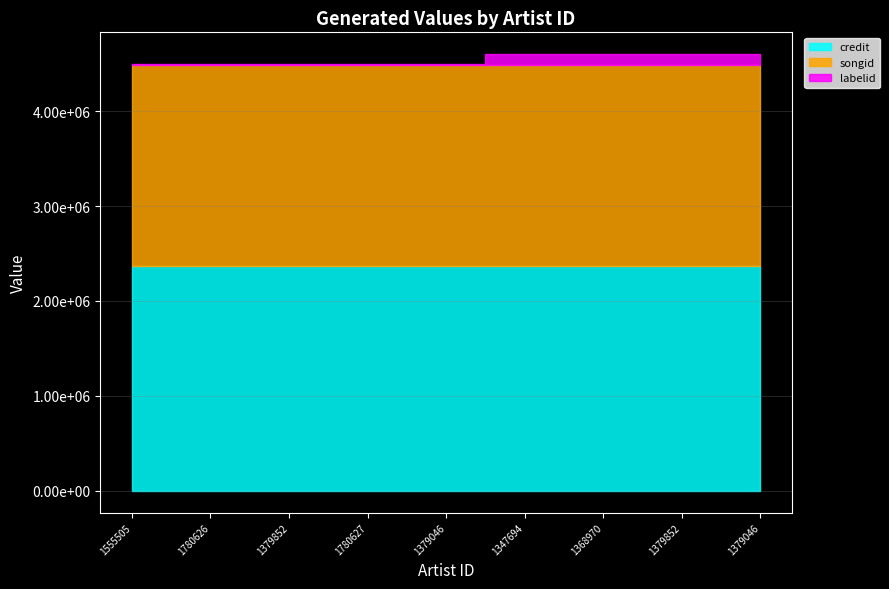

Which series has the largest range (max minus min)?

labelid